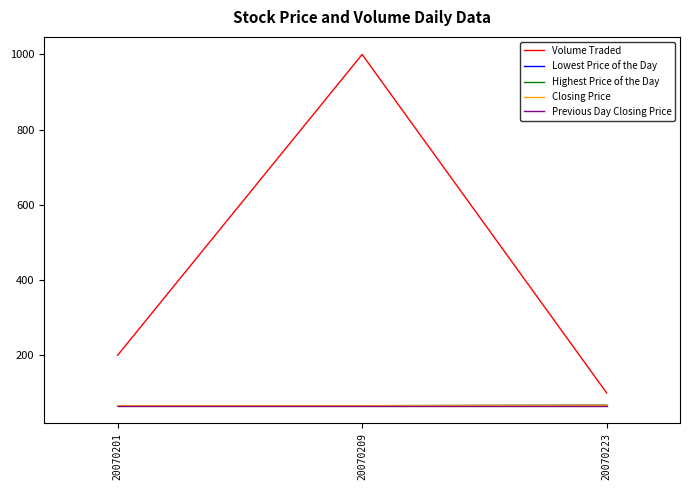

Is this an area chart (filled region under the line)?

No